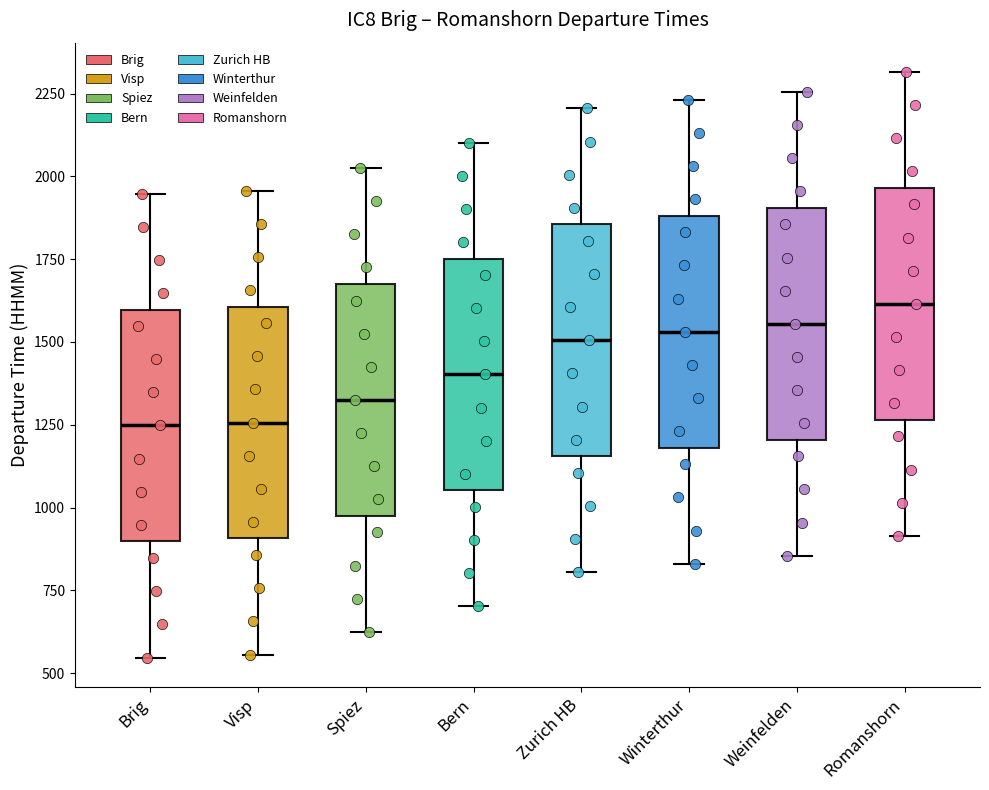

Reading left to right, read every box against the y-axis: the position of its median line, the range the box covers, and the ends of its whiskers. The values are not printed on the chart, so give them approximately, as read against the axis.

Brig: median 1250, box 900 to 1600, whiskers 550 to 1950
Visp: median 1250, box 900 to 1600, whiskers 550 to 1950
Spiez: median 1350, box 1000 to 1700, whiskers 650 to 2050
Bern: median 1400, box 1050 to 1750, whiskers 700 to 2100
Zurich HB: median 1500, box 1150 to 1850, whiskers 800 to 2200
Winterthur: median 1550, box 1200 to 1900, whiskers 850 to 2250
Weinfelden: median 1550, box 1200 to 1900, whiskers 850 to 2250
Romanshorn: median 1600, box 1250 to 1950, whiskers 900 to 2300